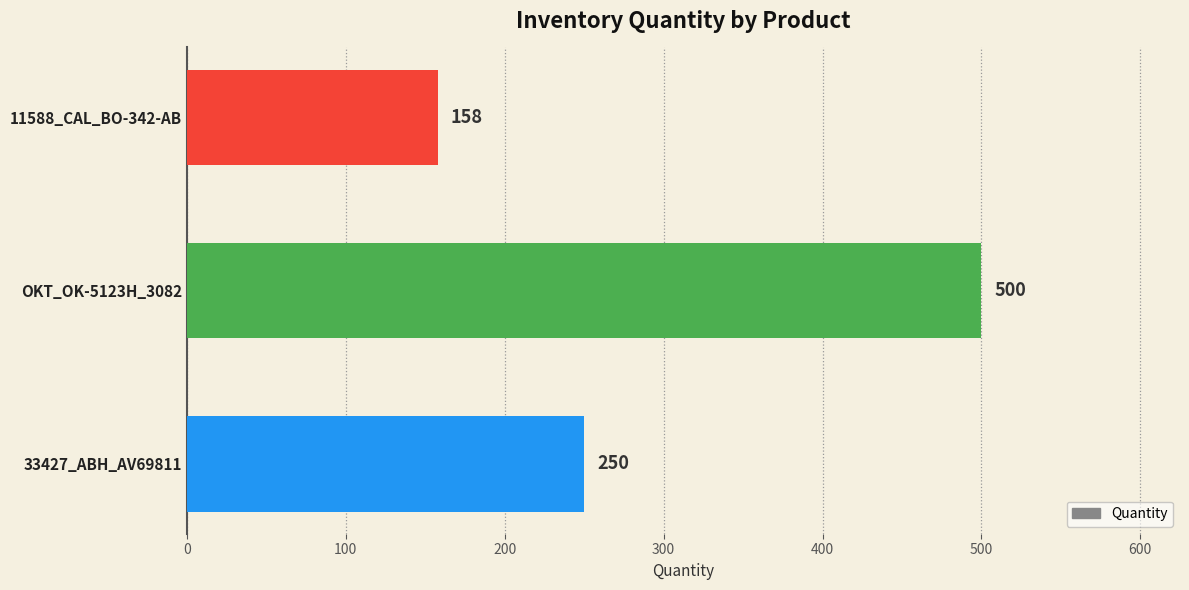

The chart shows a value of 250 at 33427_ABH_AV69811. True or false?

True